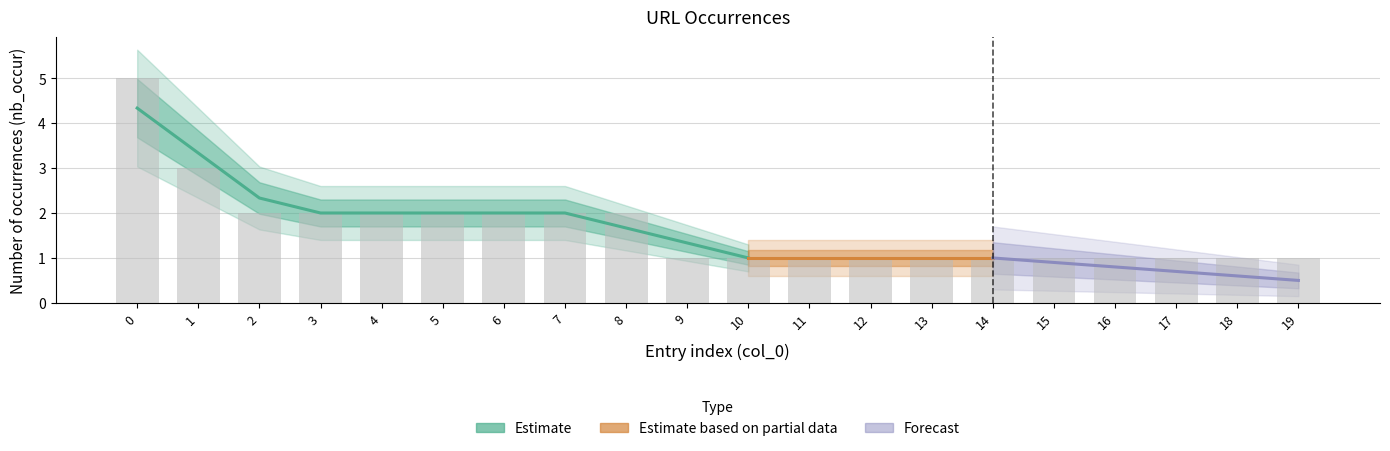

Reading left to right, transcribe all the data shown in this chart.

5	3	2	2	2	2	2	2	2	1	1	1	1	1	1	1	1	1	1	1